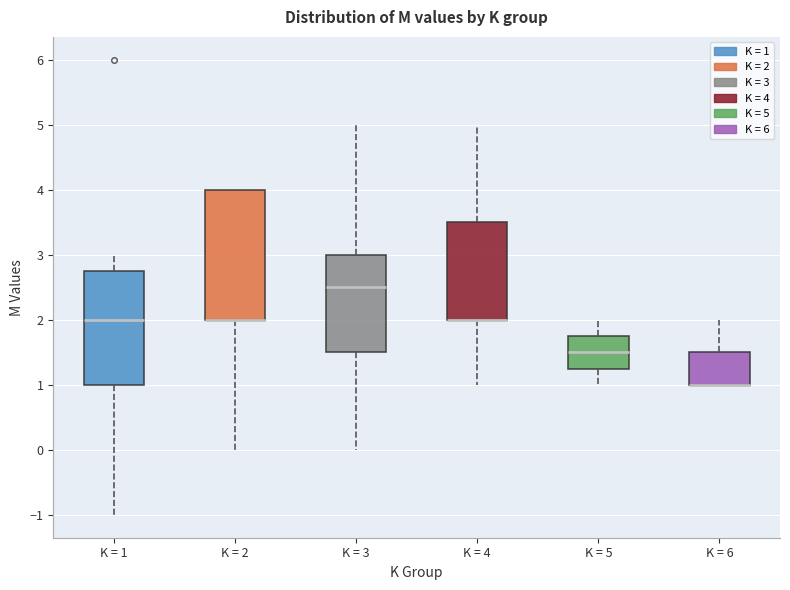

Where does the upper whisker of the box for K = 6 end on the y-axis? The values are not printed on the chart, so give them approximately, as read against the axis.

2.0